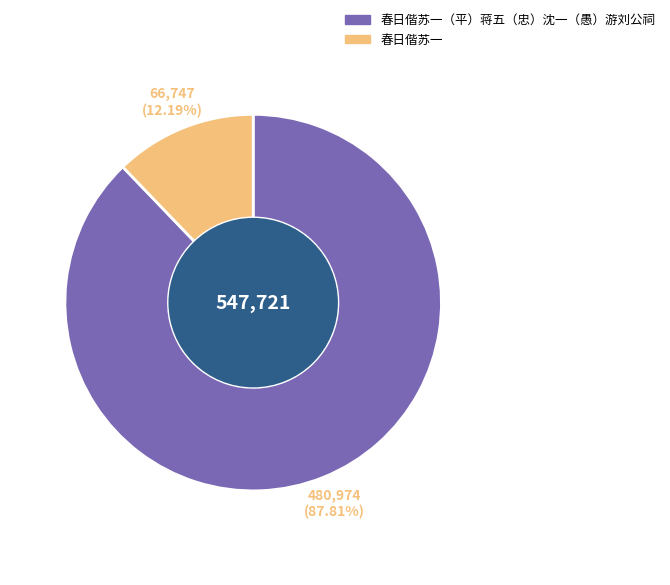

The 春日偕苏一（平）蒋五（忠）沈一（愚）游刘公祠 slice represents 75% of the pie. True or false?

False